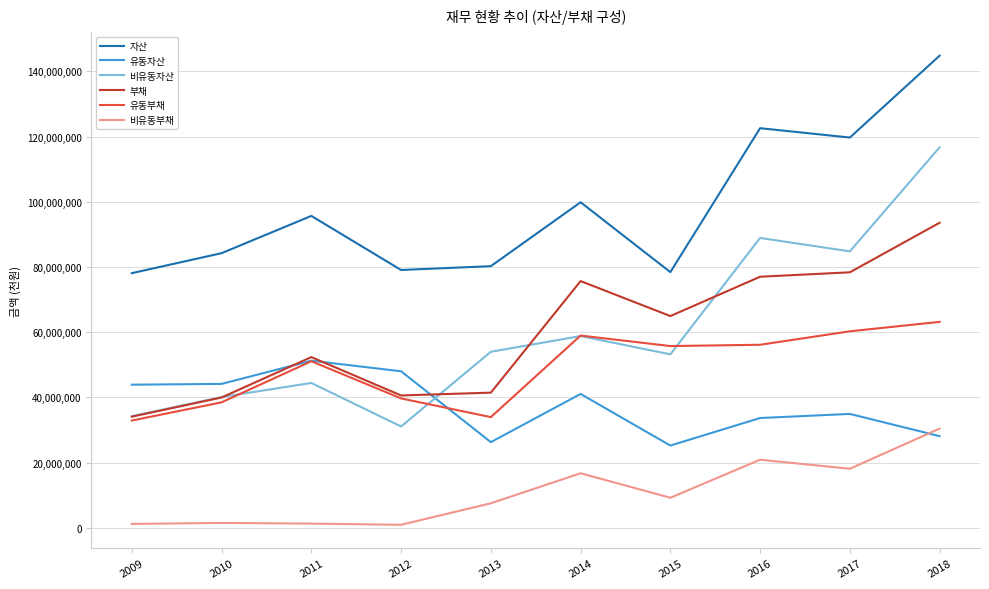

True or false: 자산 and 유동자산 intersect in this chart.

False